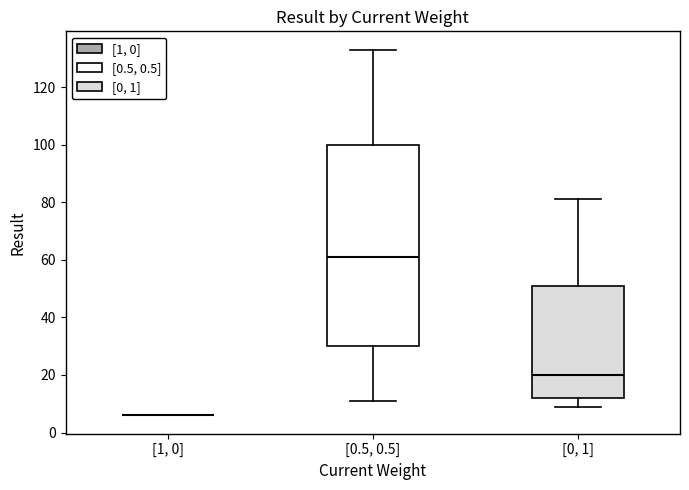

Where is the lower edge of the box for [0.5, 0.5] on the y-axis? The values are not printed on the chart, so give them approximately, as read against the axis.

30